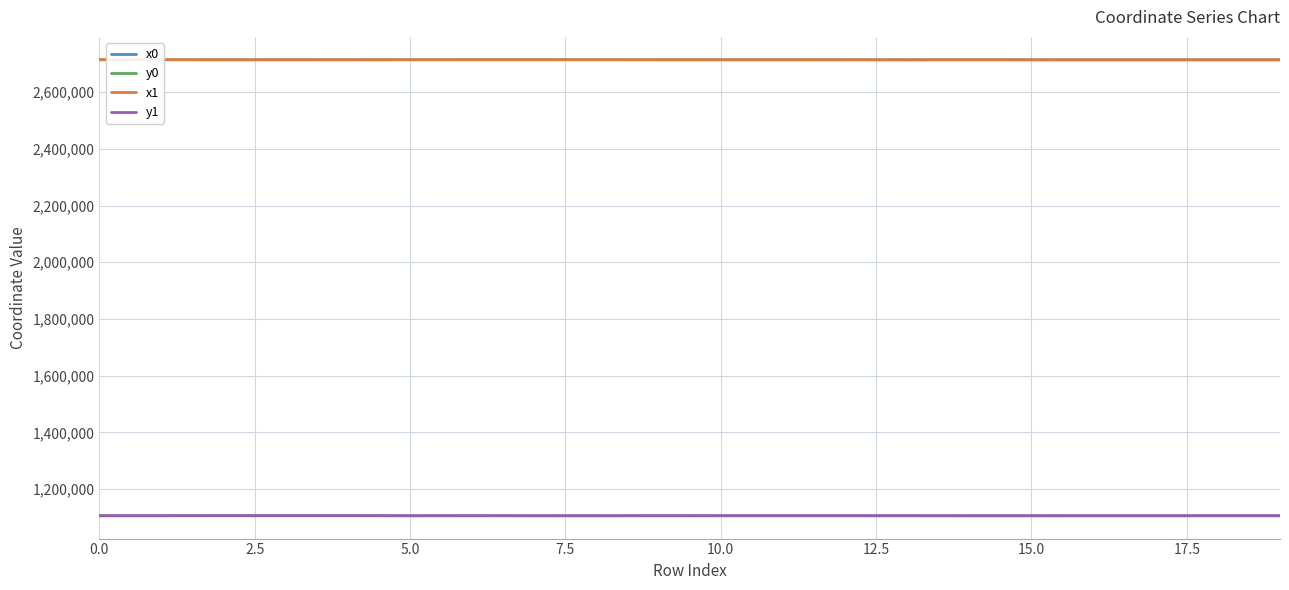

What is the greatest value displayed?

2714897.2